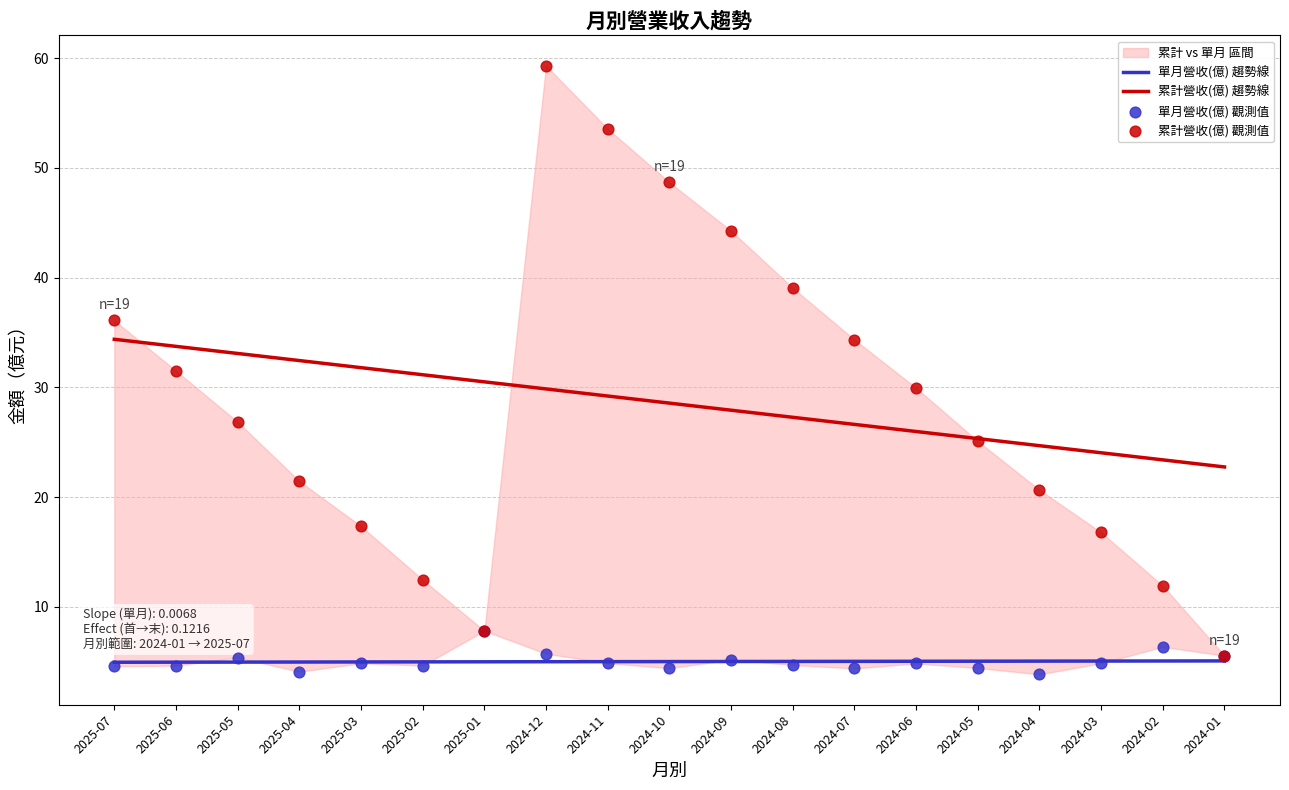

Which series contains the lowest Y value?

單月營收(億) 觀測值